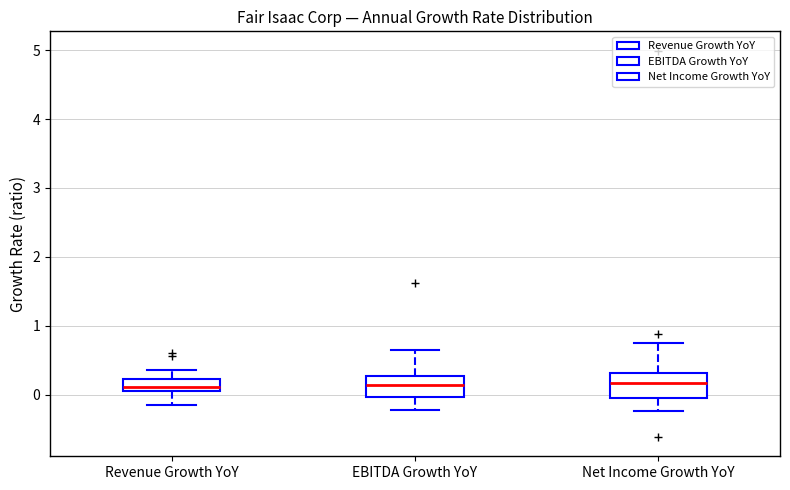

Reading left to right, read every box against the y-axis: the position of its median line, the range the box covers, and the ends of its whiskers. The values are not printed on the chart, so give them approximately, as read against the axis.

Revenue Growth YoY: median 0.1 (just above the box's lower edge), box 0.1 to 0.2, whiskers -0.2 to 0.4
EBITDA Growth YoY: median 0.1, box 0.0 to 0.3, whiskers -0.2 to 0.7
Net Income Growth YoY: median 0.2, box 0.0 to 0.3, whiskers -0.2 to 0.8